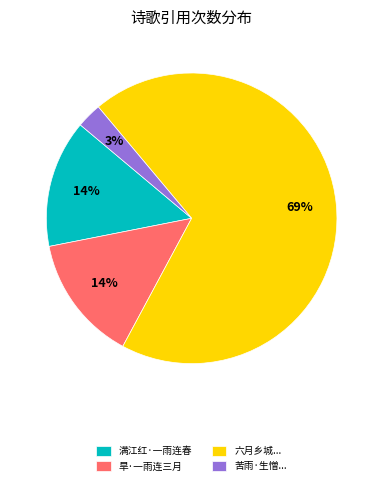

Which has a higher value, 苦雨·生憎... or 六月乡城...?

六月乡城...